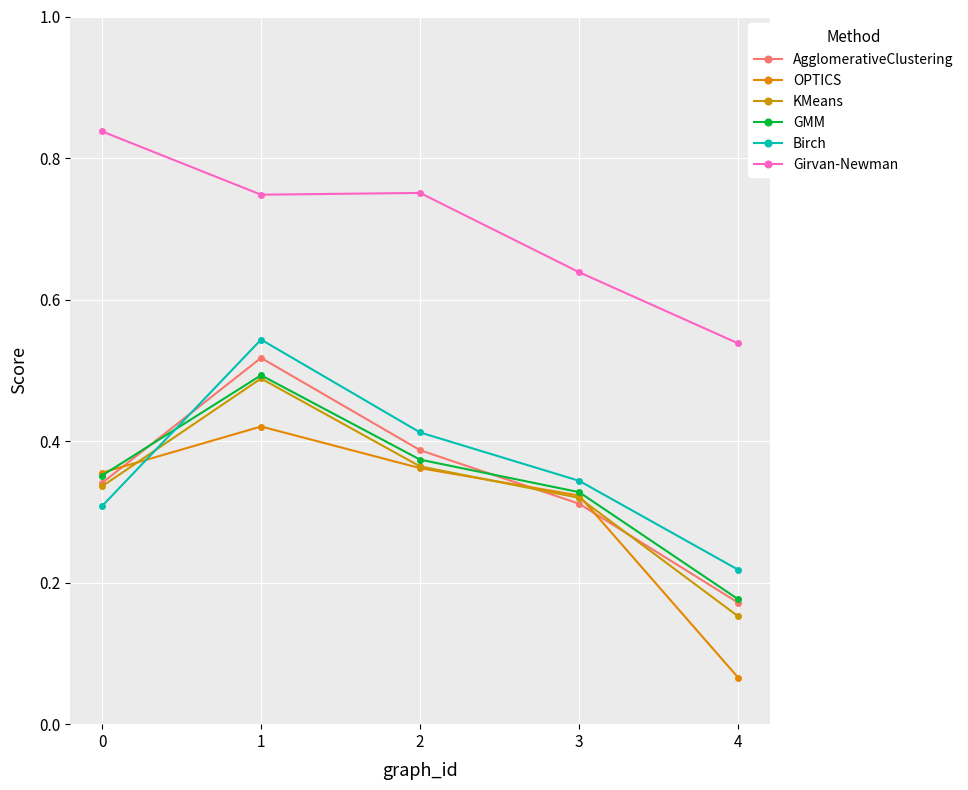

Which series has the largest range (max minus min)?

OPTICS